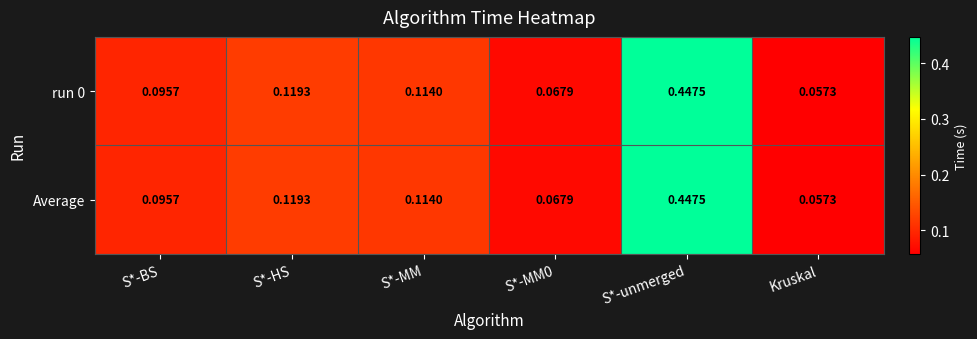

Which category has the lowest value in the Average series?

Kruskal